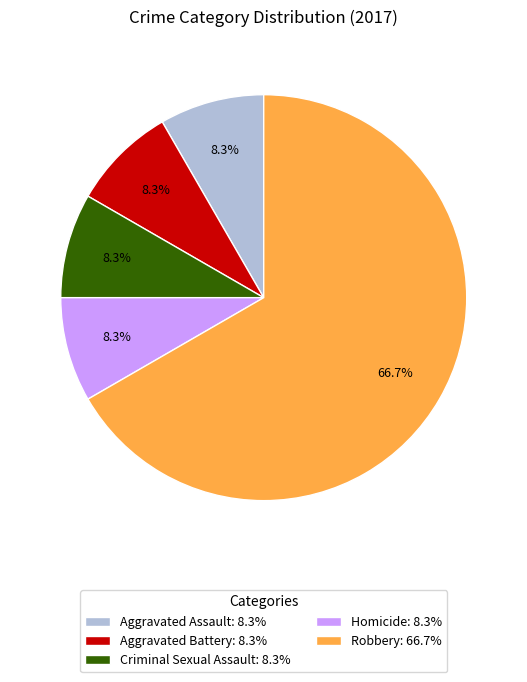

How many slices are in this pie chart?

5